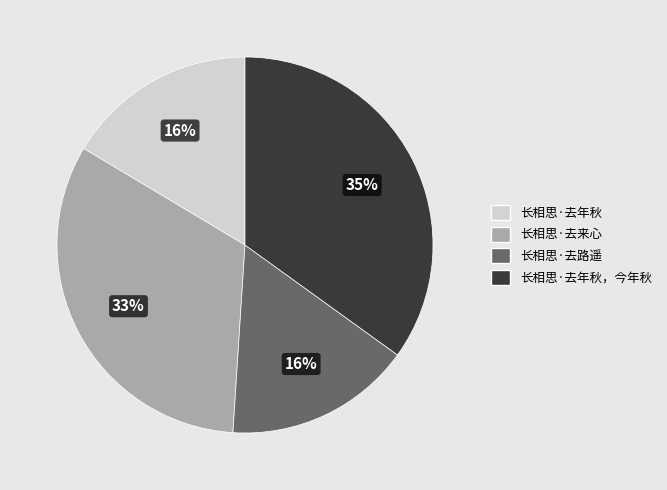

How many segments does this pie chart have?

4